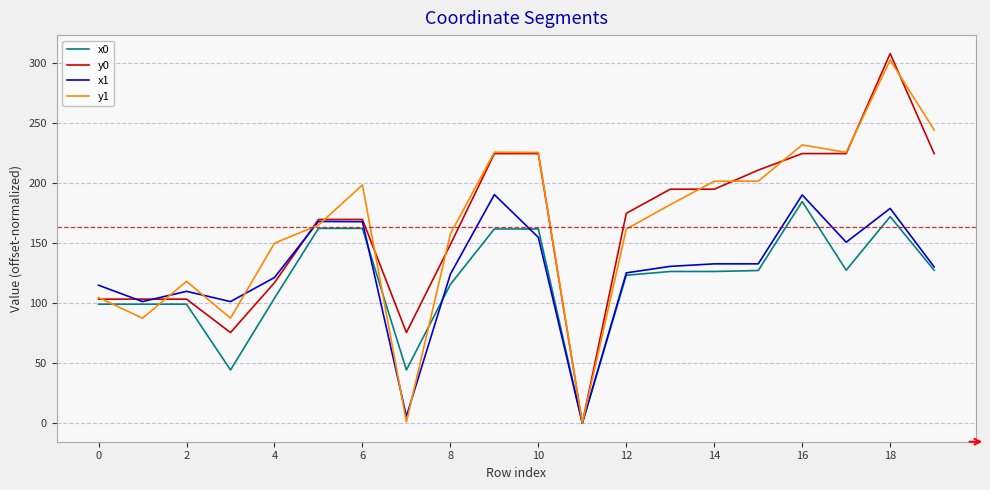

What are all the series names shown in the legend?

x0, y0, x1, y1